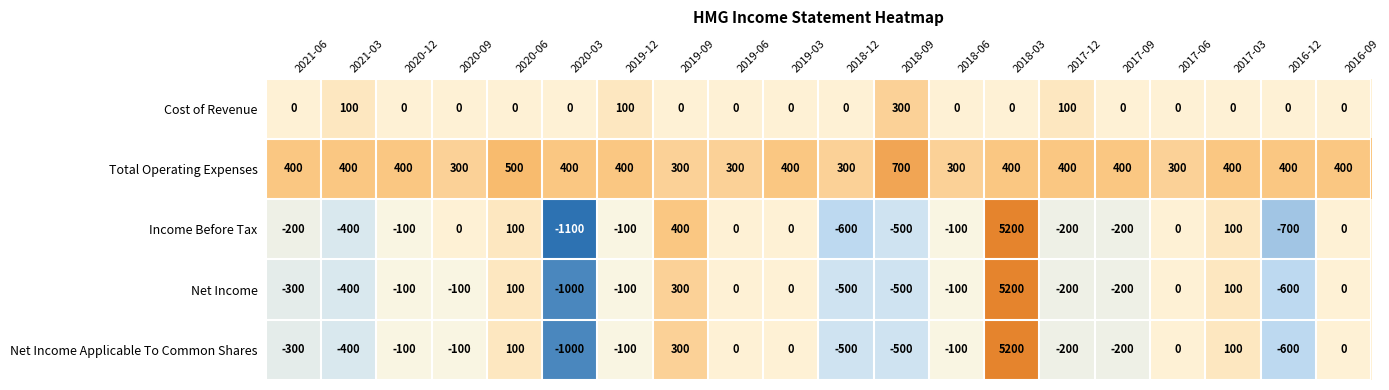

What is the sum of all Total Operating Expenses values?

7800